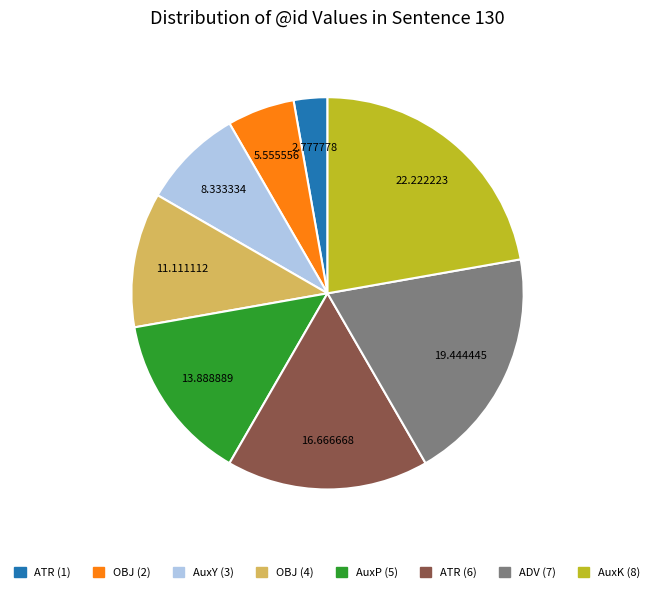

Rank the categories by value from highest to lowest.

AuxK (8), ADV (7), ATR (6), AuxP (5), OBJ (4), AuxY (3), OBJ (2), ATR (1)